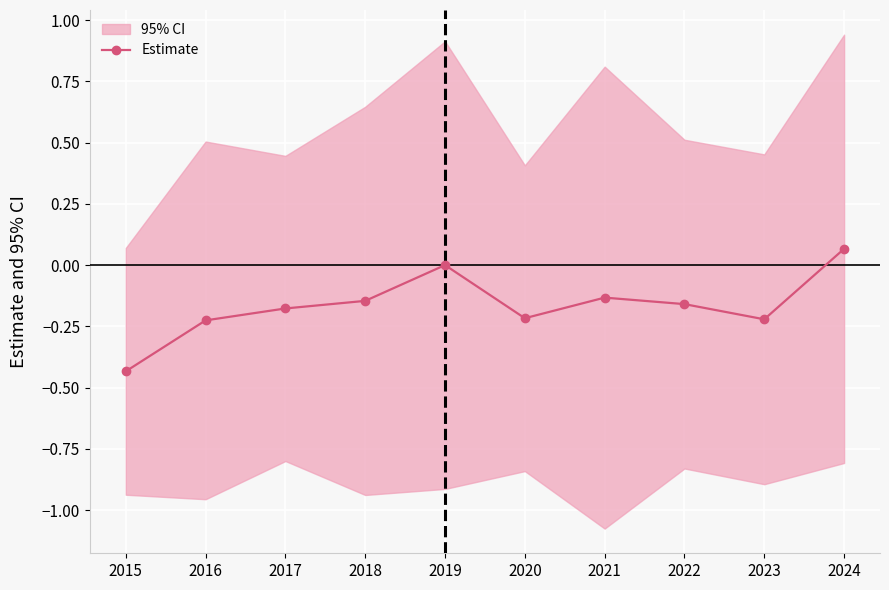

Reading left to right, list all the values displayed in this chart.

-0.4	-0.2	-0.2	-0.1	0.0	-0.2	-0.1	-0.2	-0.2	0.1